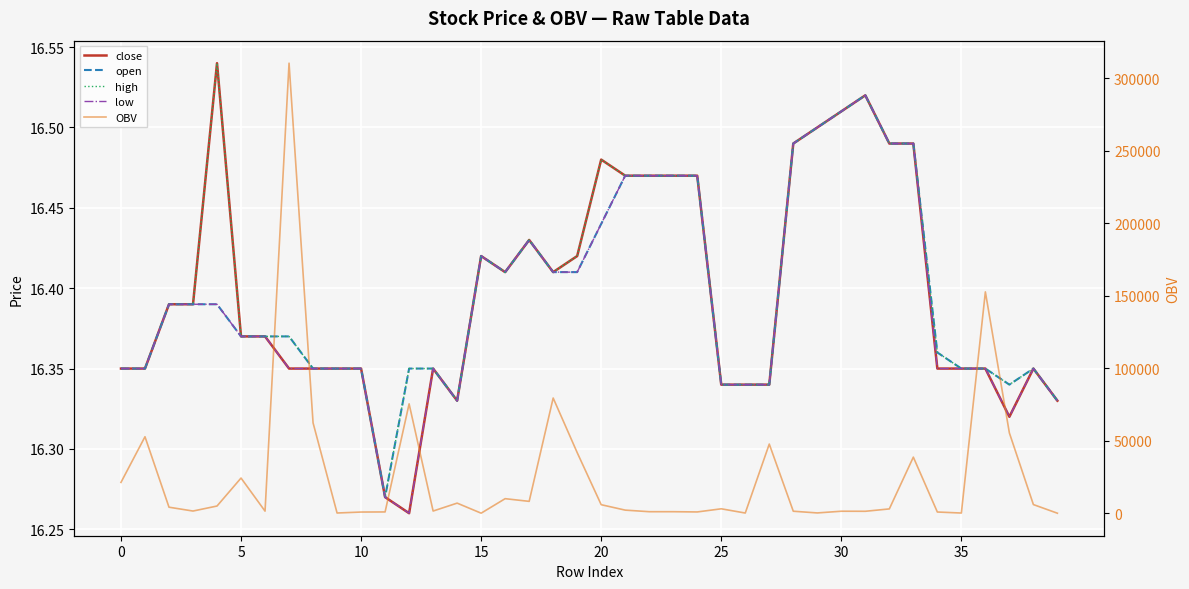

Where is high nearest to the value 16?

11